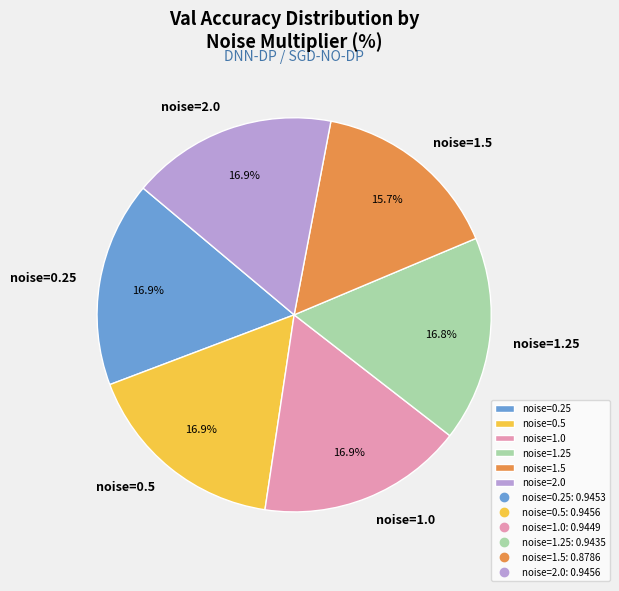

Which category has the smallest portion of the pie?

noise=1.5